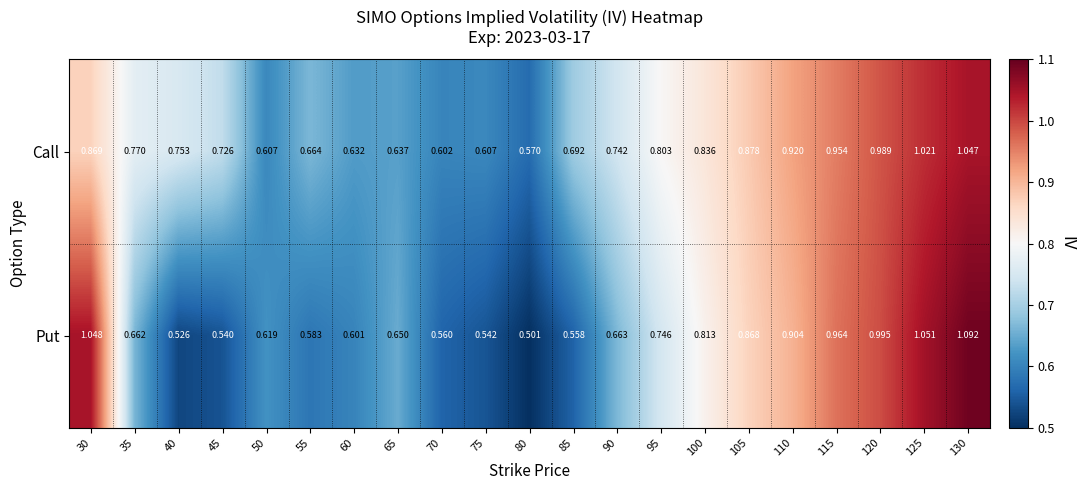

Which series has the largest total across all categories?

Call